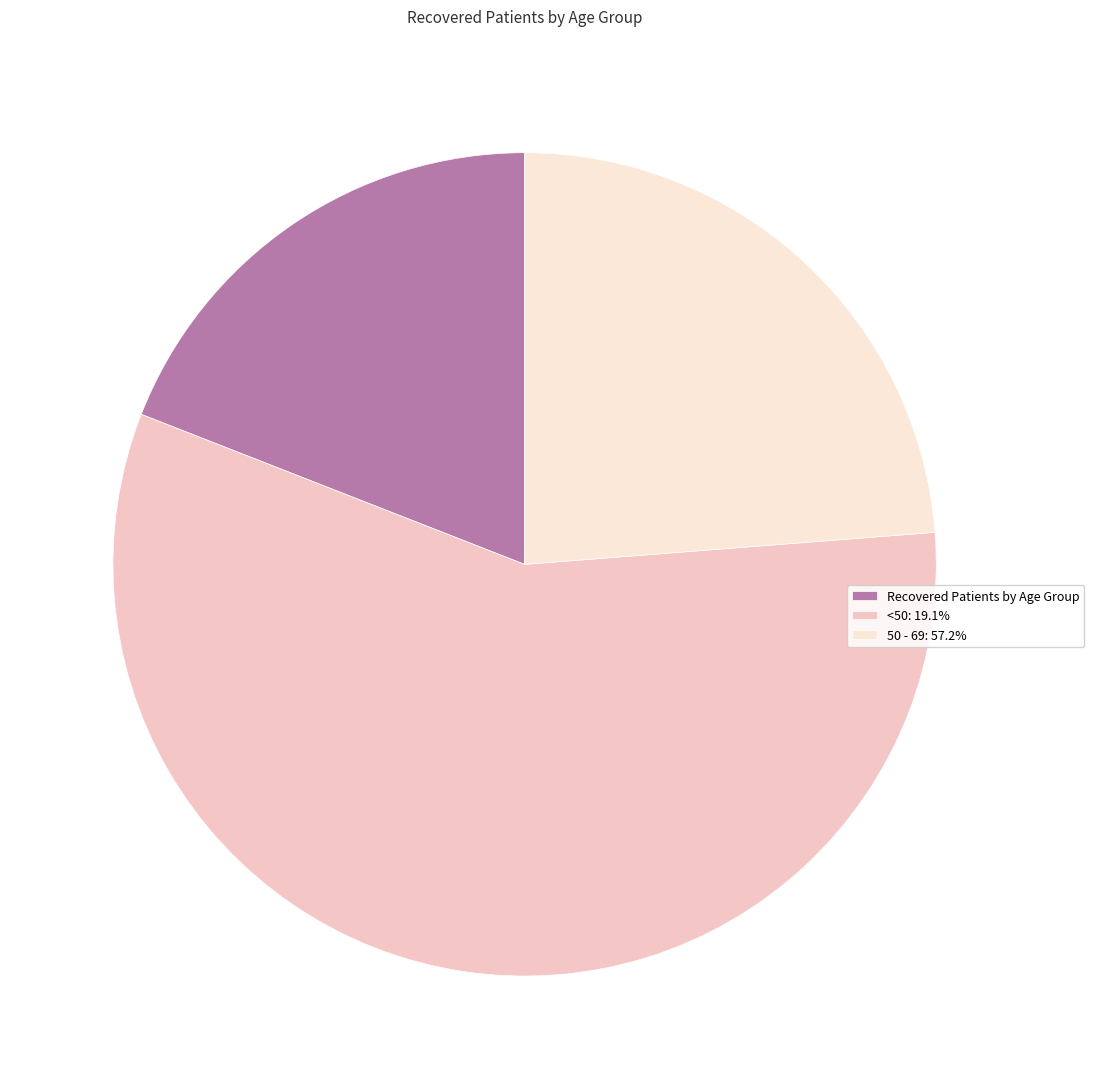

How many slices are in this pie chart?

3